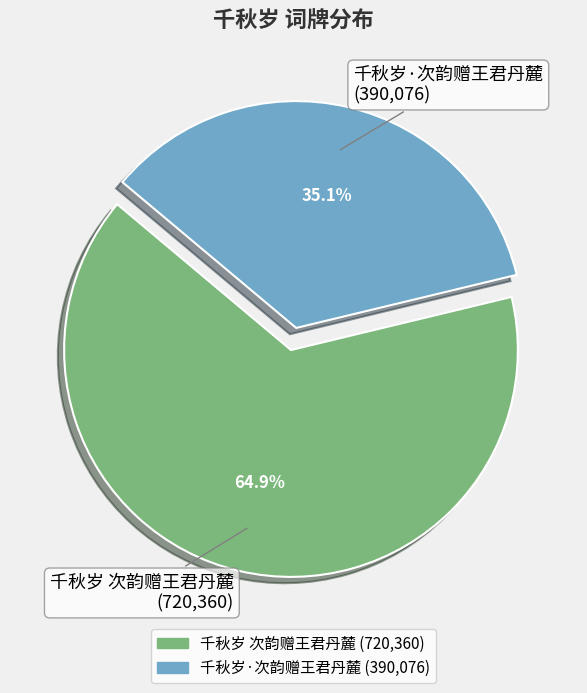

What portion of the pie excludes 千秋岁 次韵赠王君丹麓?

35.1%